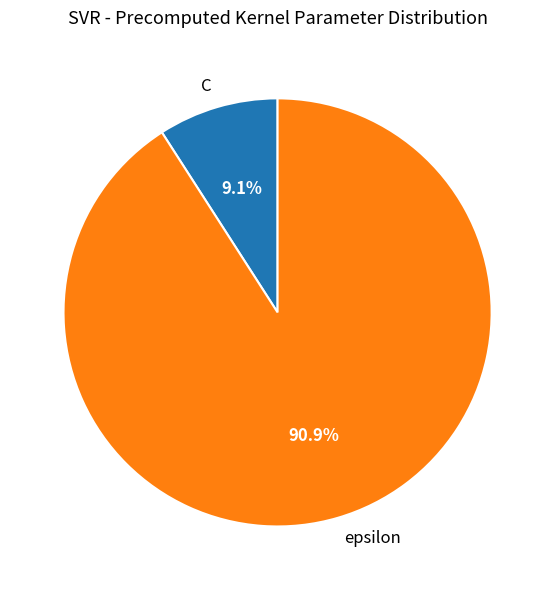

True or false: epsilon accounts for 76% of the total.

False